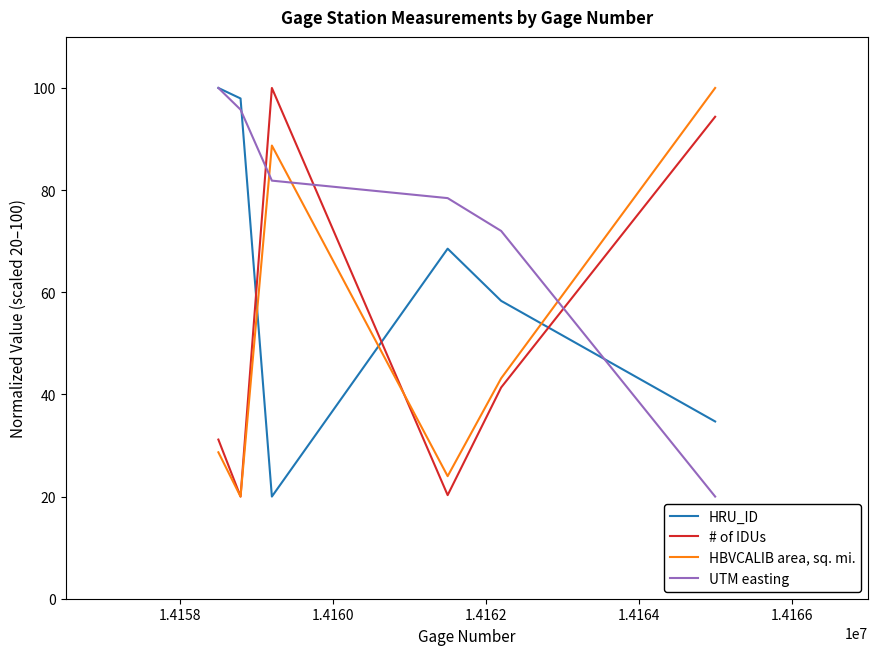

True or false: HBVCALIB area, sq. mi. and HRU_ID intersect in this chart.

True